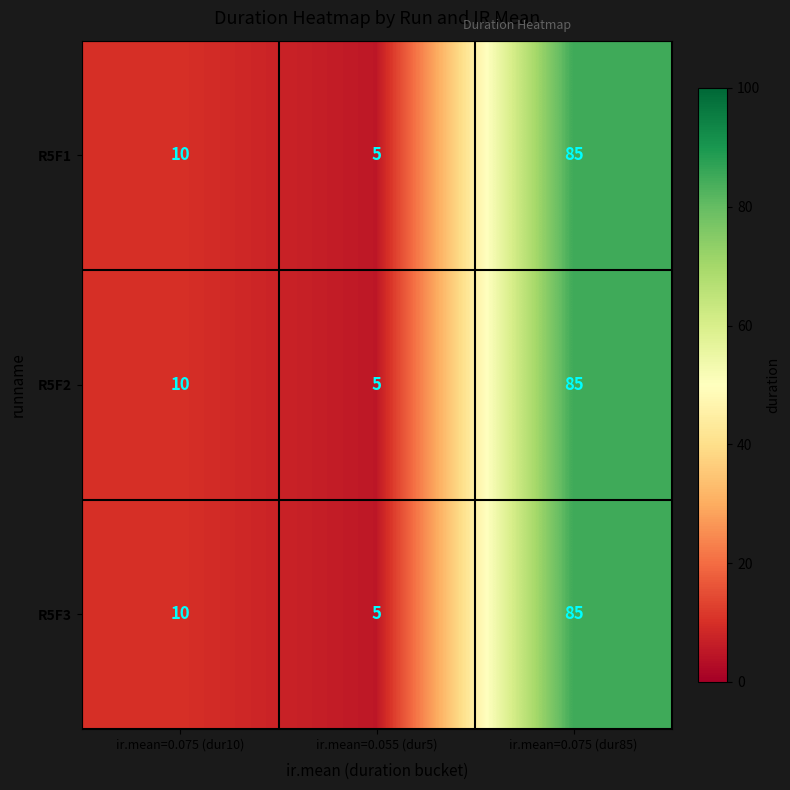

Reading left to right, list all the values displayed in this chart.

R5F1: ir.mean=0.075 (dur10)=10	ir.mean=0.055 (dur5)=5	ir.mean=0.075 (dur85)=85
R5F2: ir.mean=0.075 (dur10)=10	ir.mean=0.055 (dur5)=5	ir.mean=0.075 (dur85)=85
R5F3: ir.mean=0.075 (dur10)=10	ir.mean=0.055 (dur5)=5	ir.mean=0.075 (dur85)=85